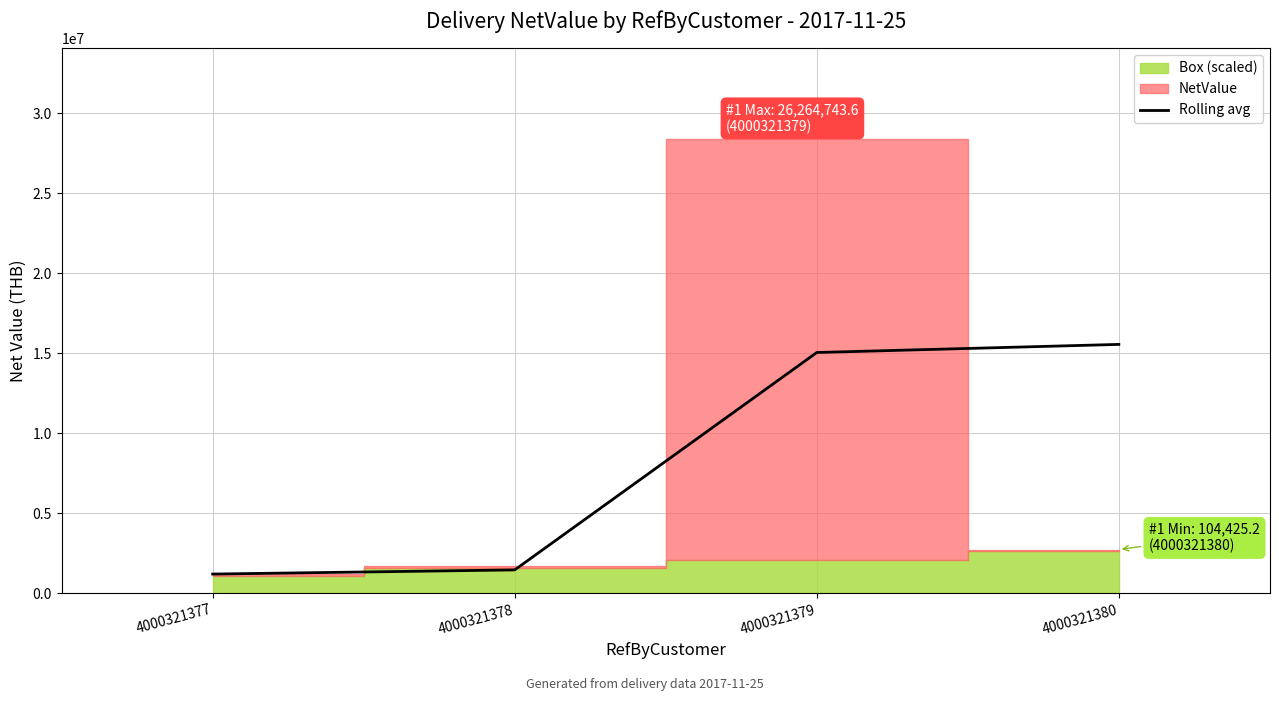

How many lines are shown in the chart?

1